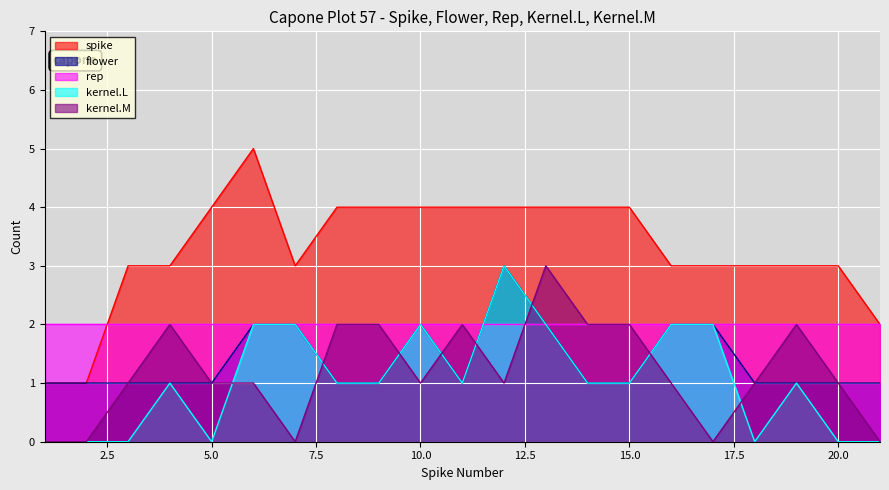

True or false: flower and kernel.L intersect in this chart.

False